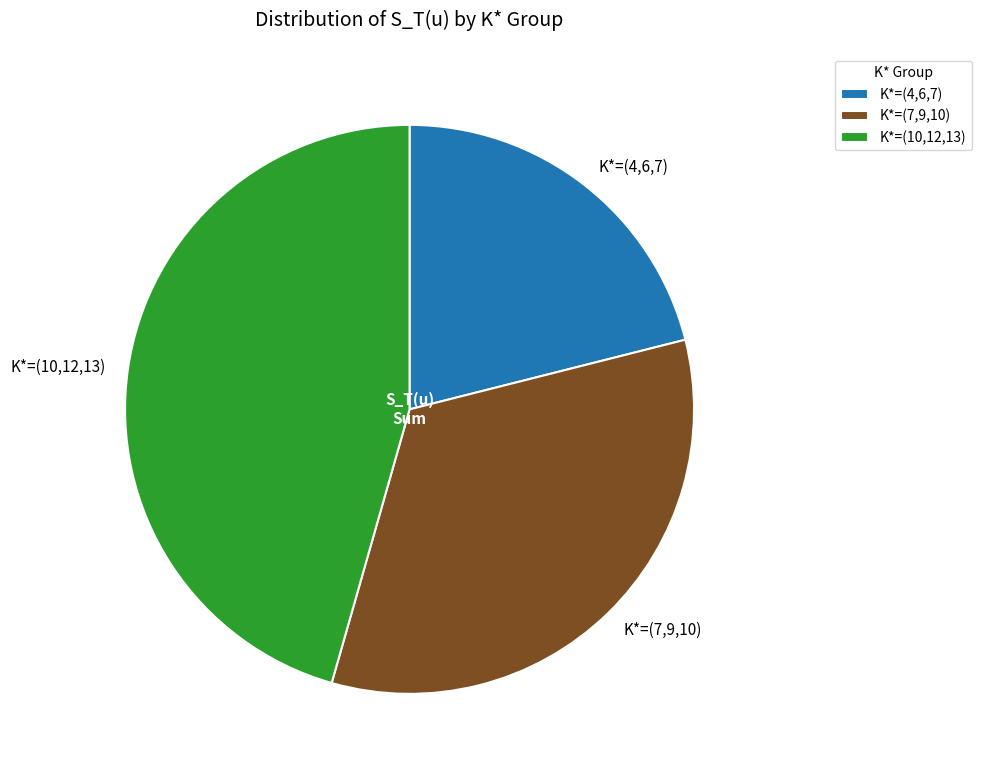

True or false: K*=(7,9,10) accounts for 33% of the total.

True